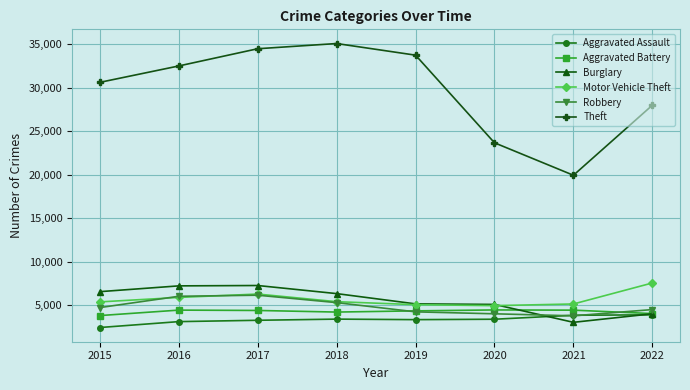

At how many categories does at least one series exceed 25717?

6